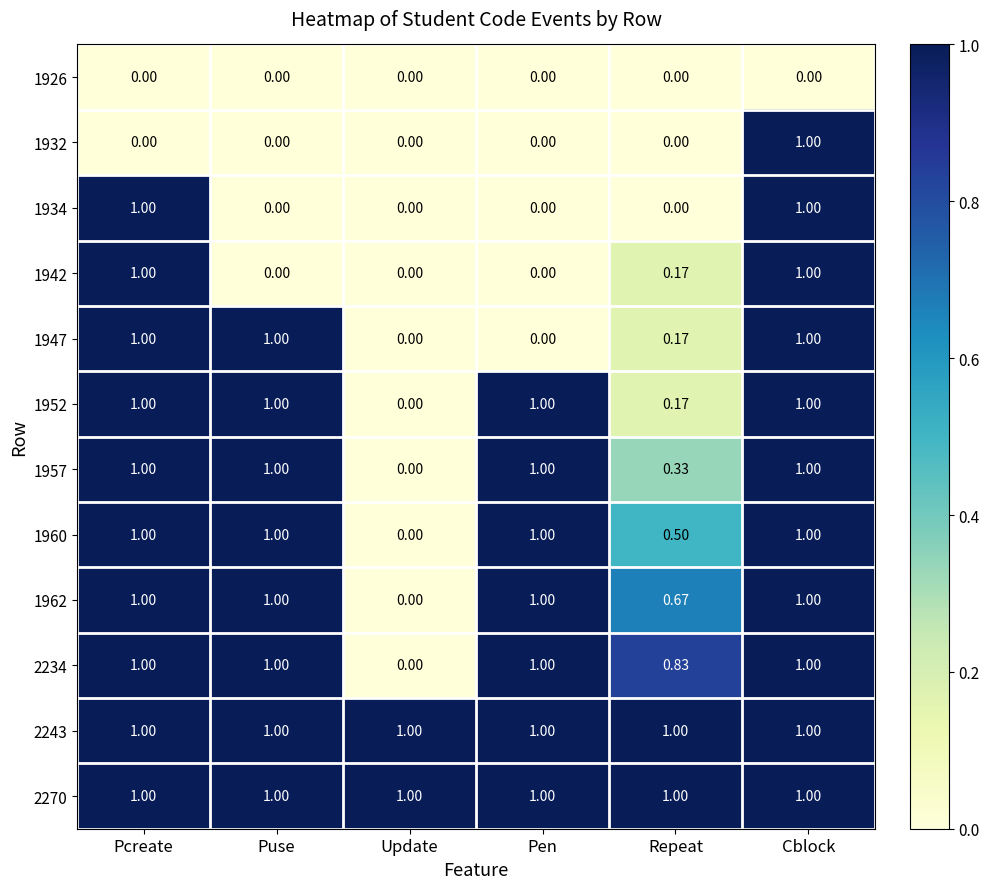

How many series are shown in this chart?

12